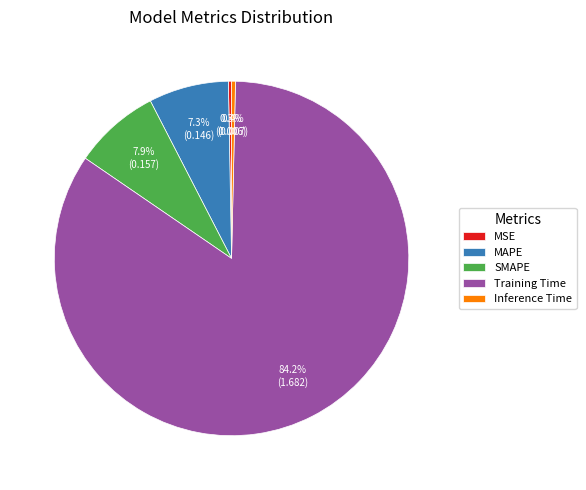

What is the largest slice in the pie chart?

Training Time